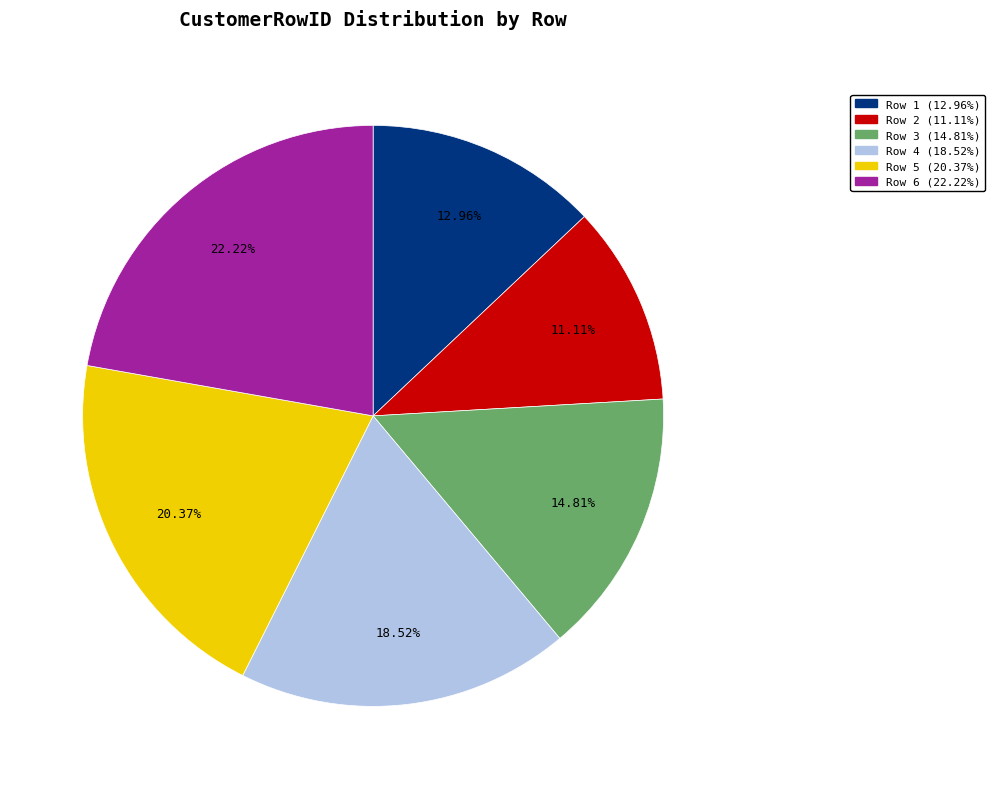

To the nearest percent, what percentage of the pie is Row 3?

15%